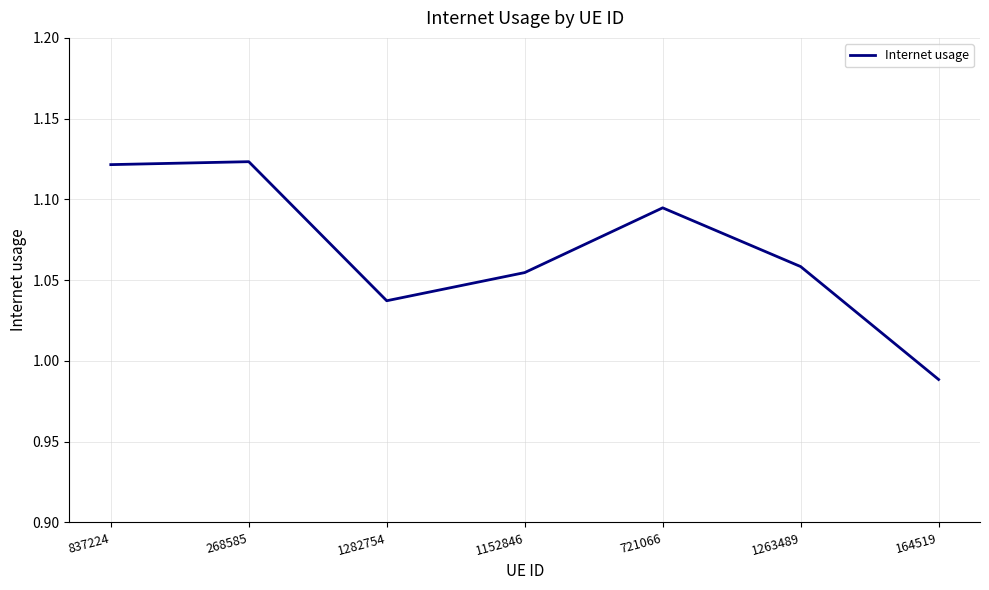

Which has a higher value, 837224 or 1152846?

837224